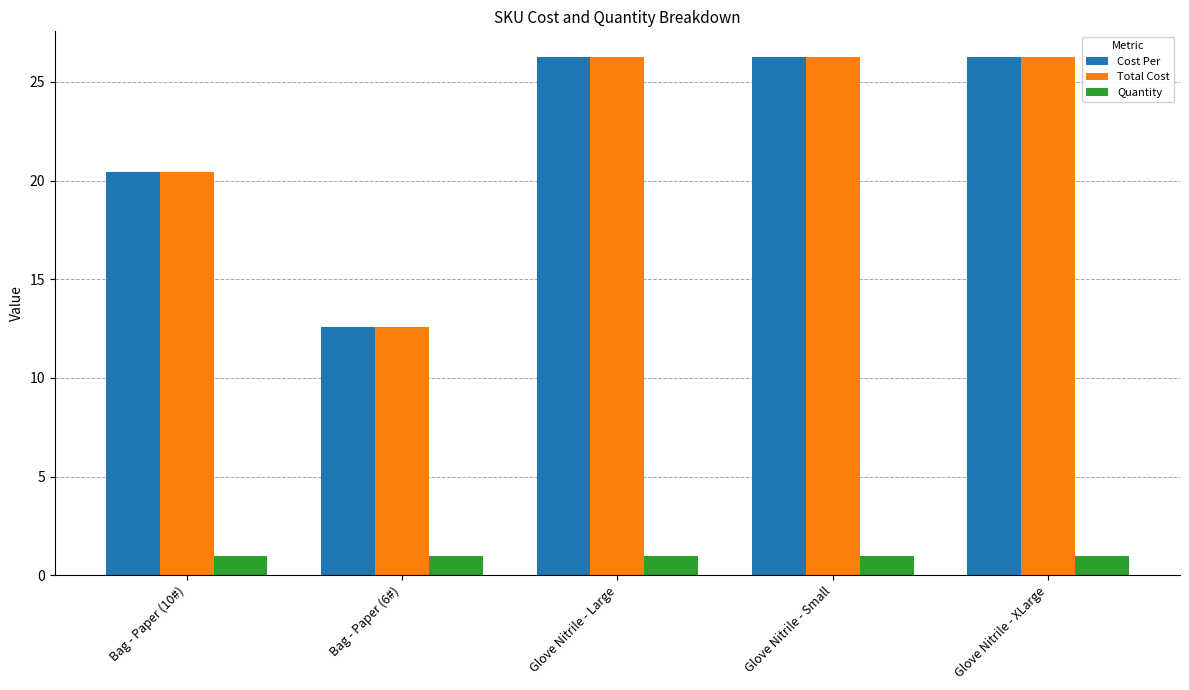

What is the label of the 3rd bar from the left?

Glove Nitrile - Large